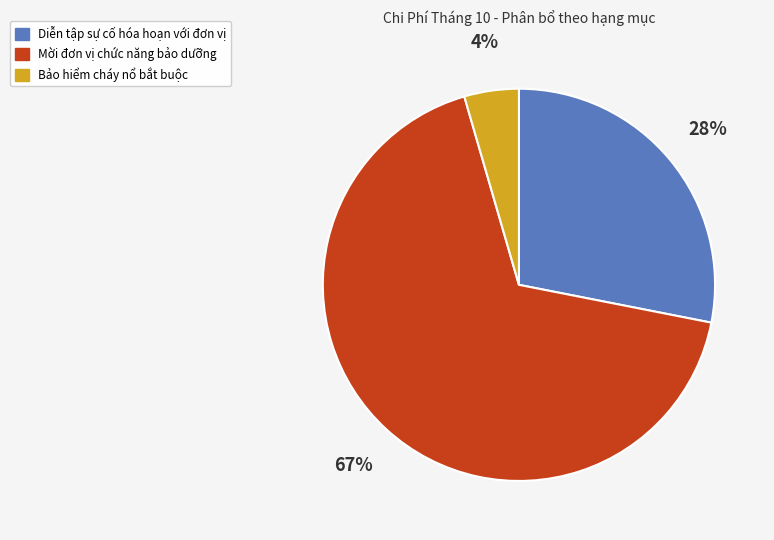

Is there any slice that represents more than half of the pie?

Yes